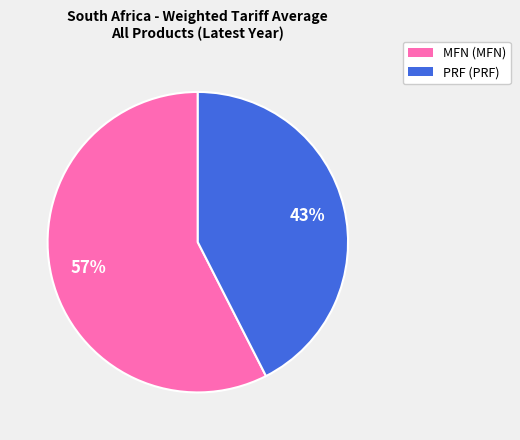

Is the sum of MFN and PRF greater than half?

Yes